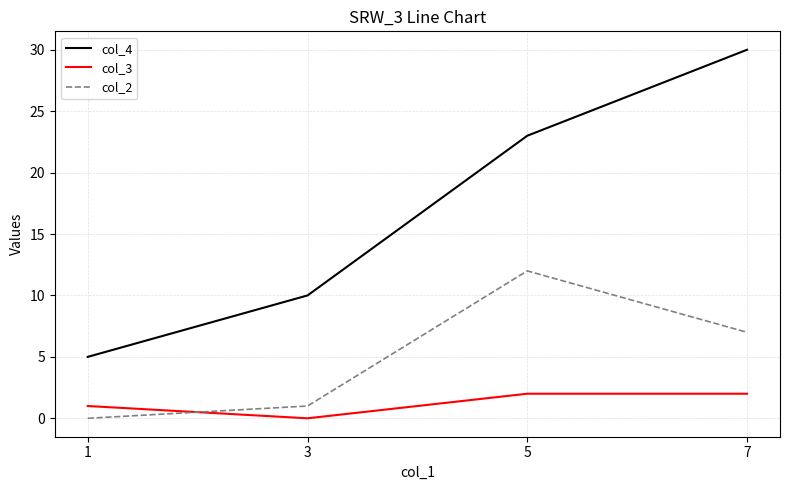

How many lines are shown in the chart?

3